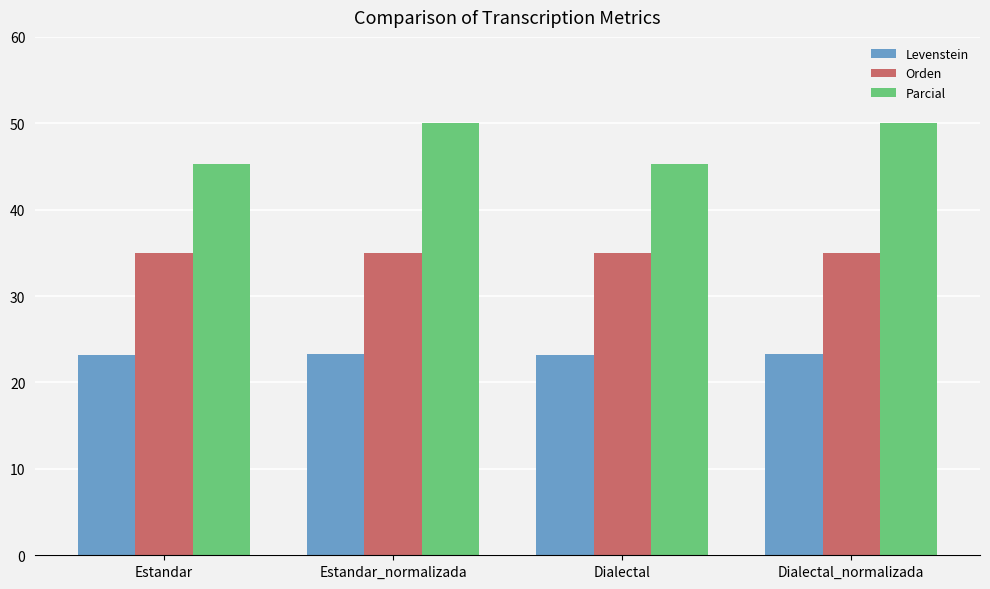

Which series has the largest total across all categories?

Parcial